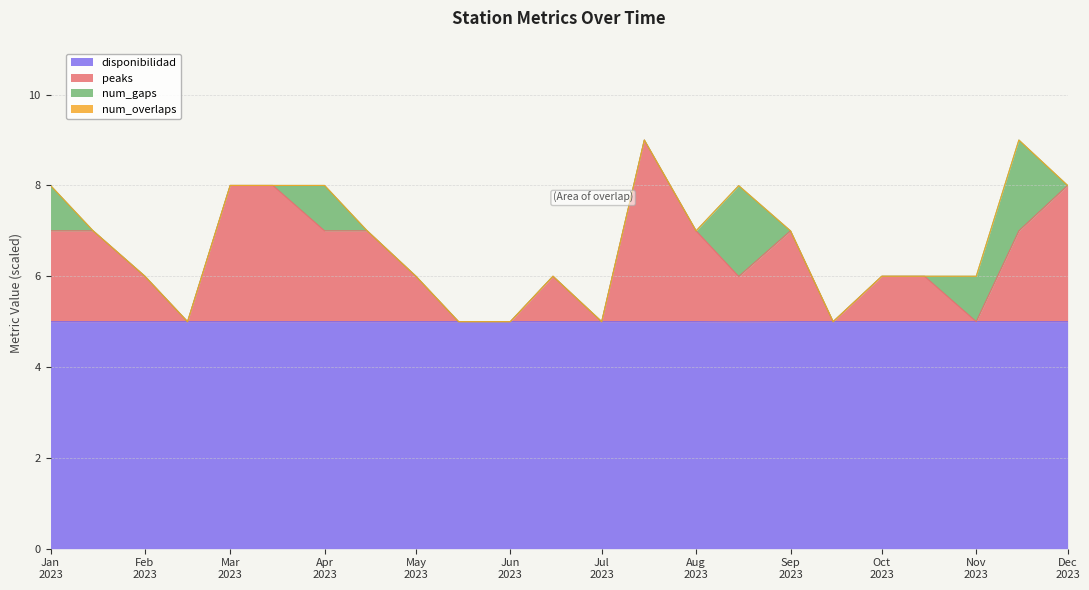

True or false: disponibilidad and peaks intersect in this chart.

False